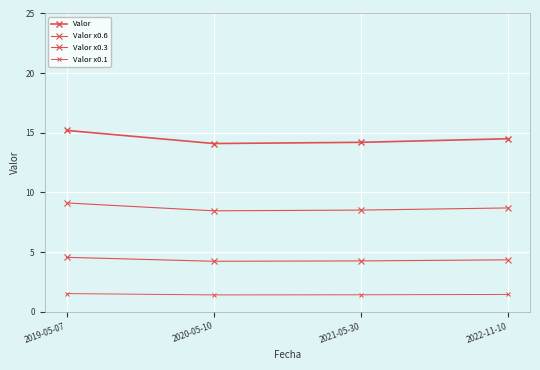

True or false: Valor x0.6 and Valor x0.1 cross at least once.

False